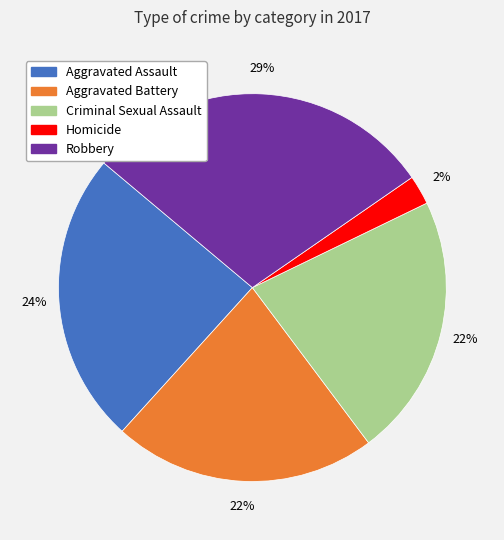

How many slices are in this pie chart?

5